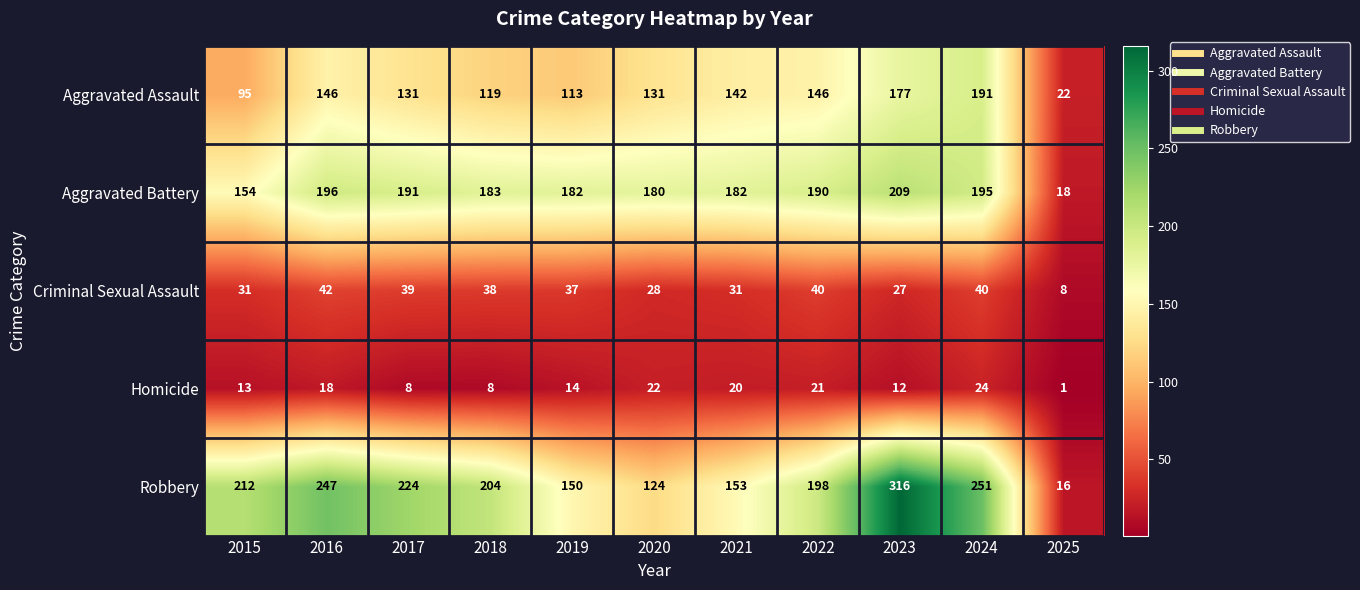

What is the minimum value for Robbery?

16